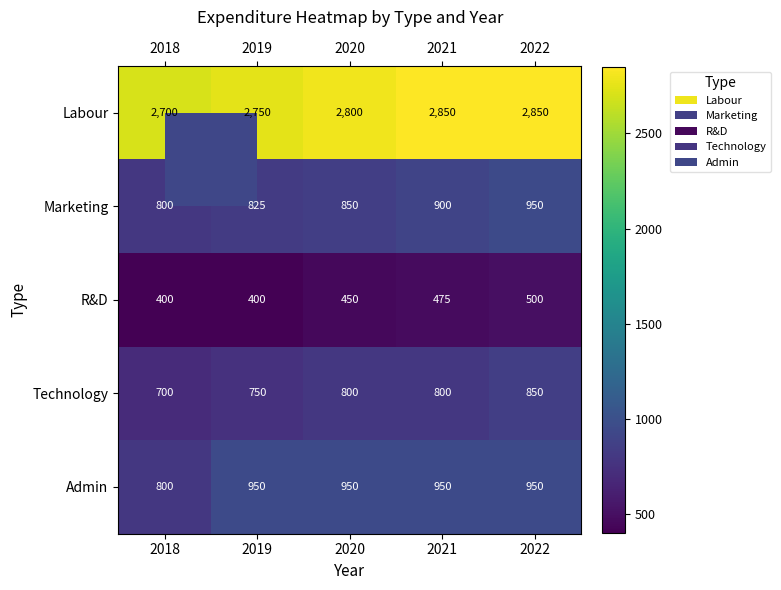

What is the sum of the Labour values at 2020 and 2018?

5500